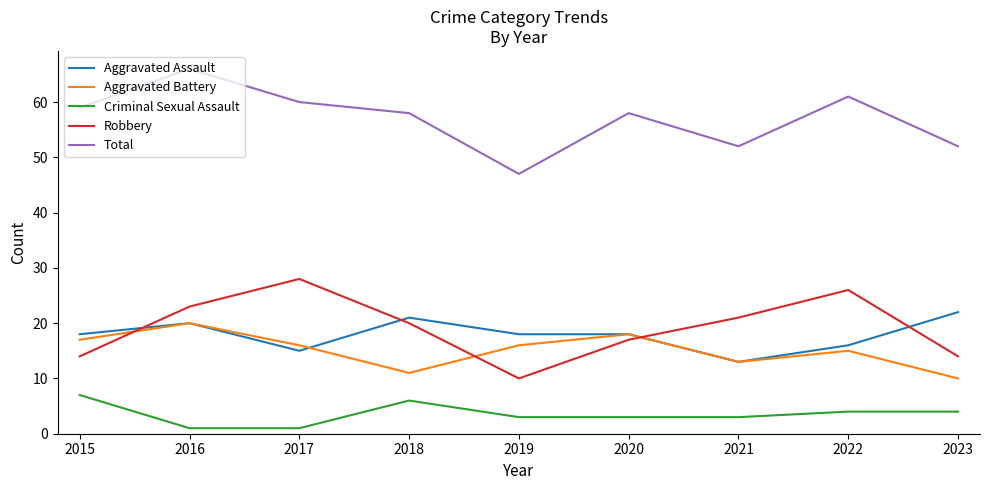

Where is the first local maximum for Criminal Sexual Assault?

2018